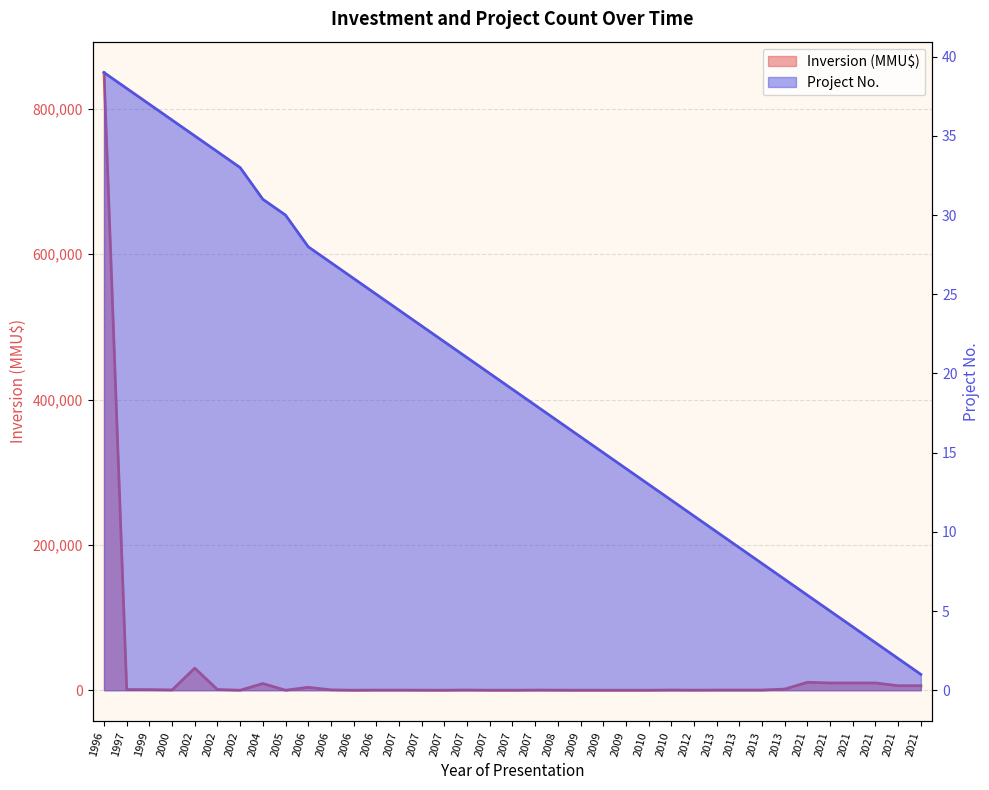

Between 2013 and 2010, which is larger?

2010